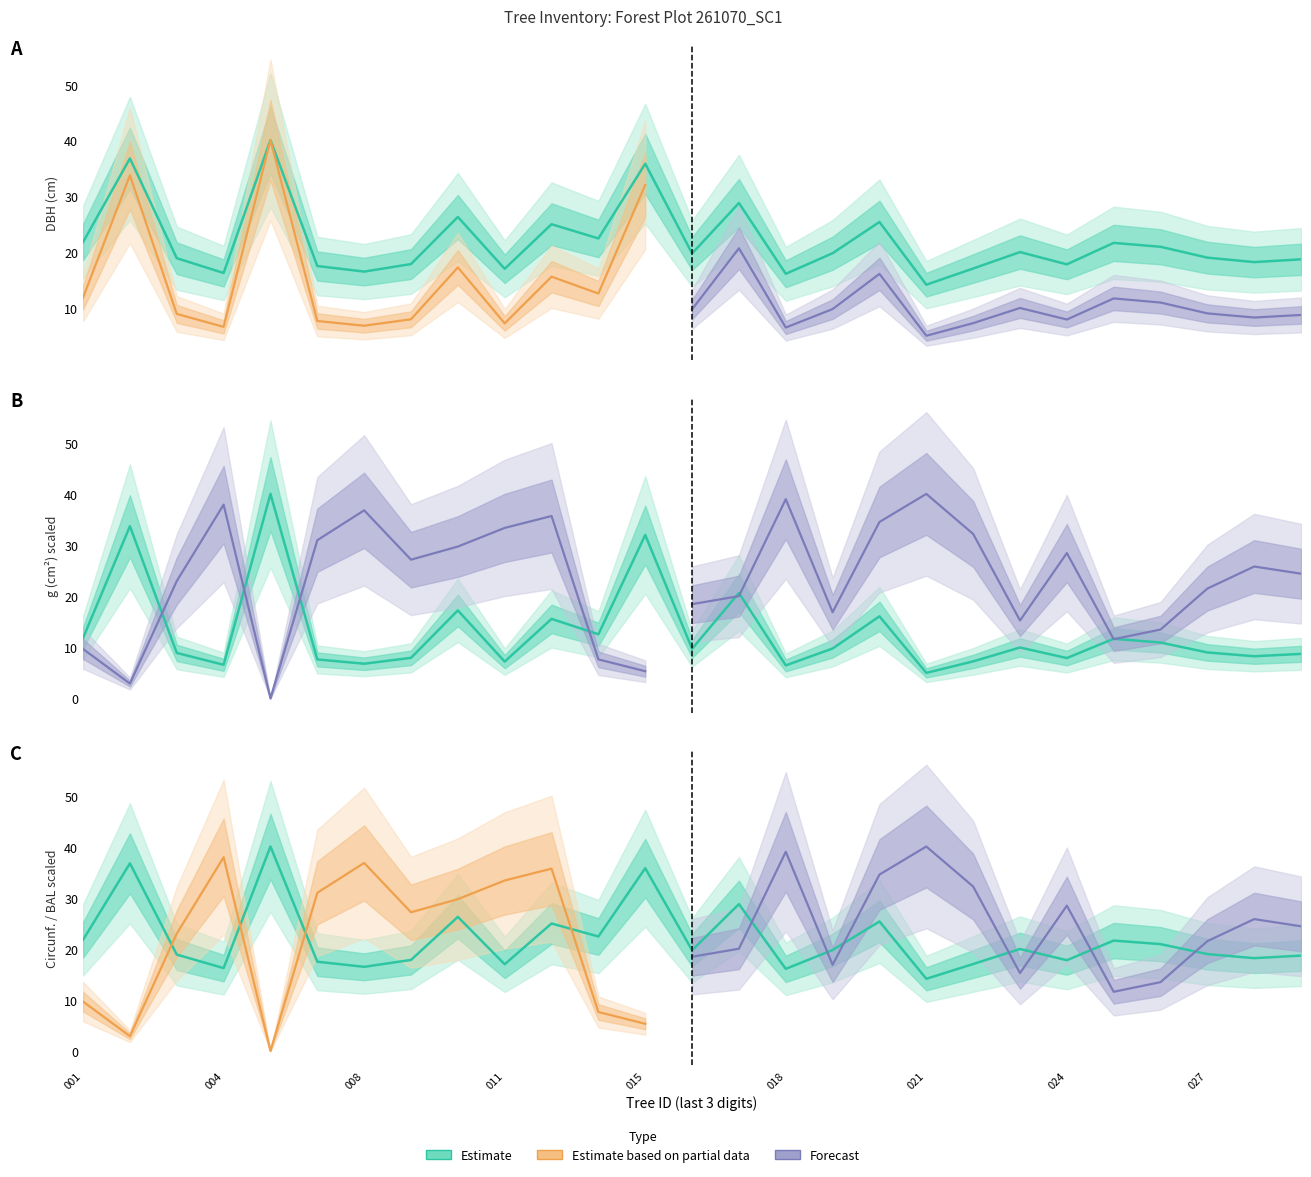

How many categories are shown in the chart?

27